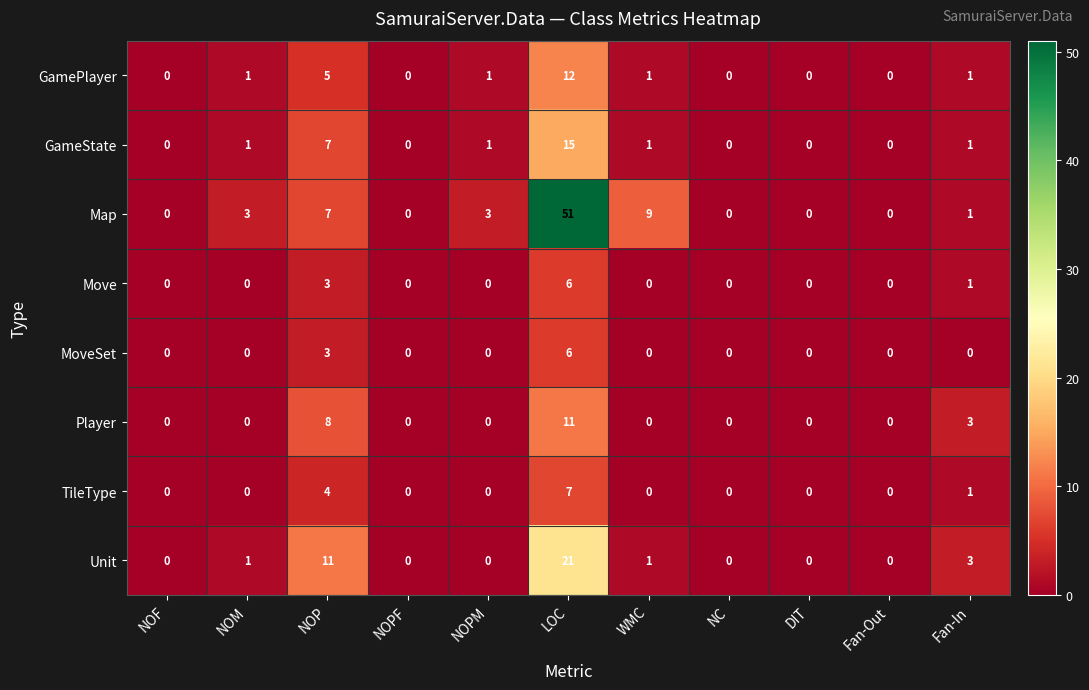

Between NOM and NOPM, which series saw the biggest shift?

Unit